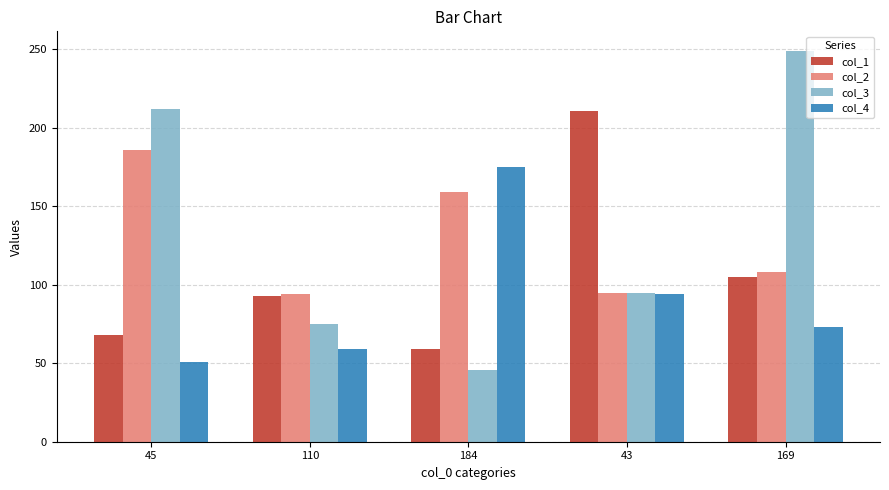

List the series in order of their peak value, lowest first.

col_4, col_2, col_1, col_3